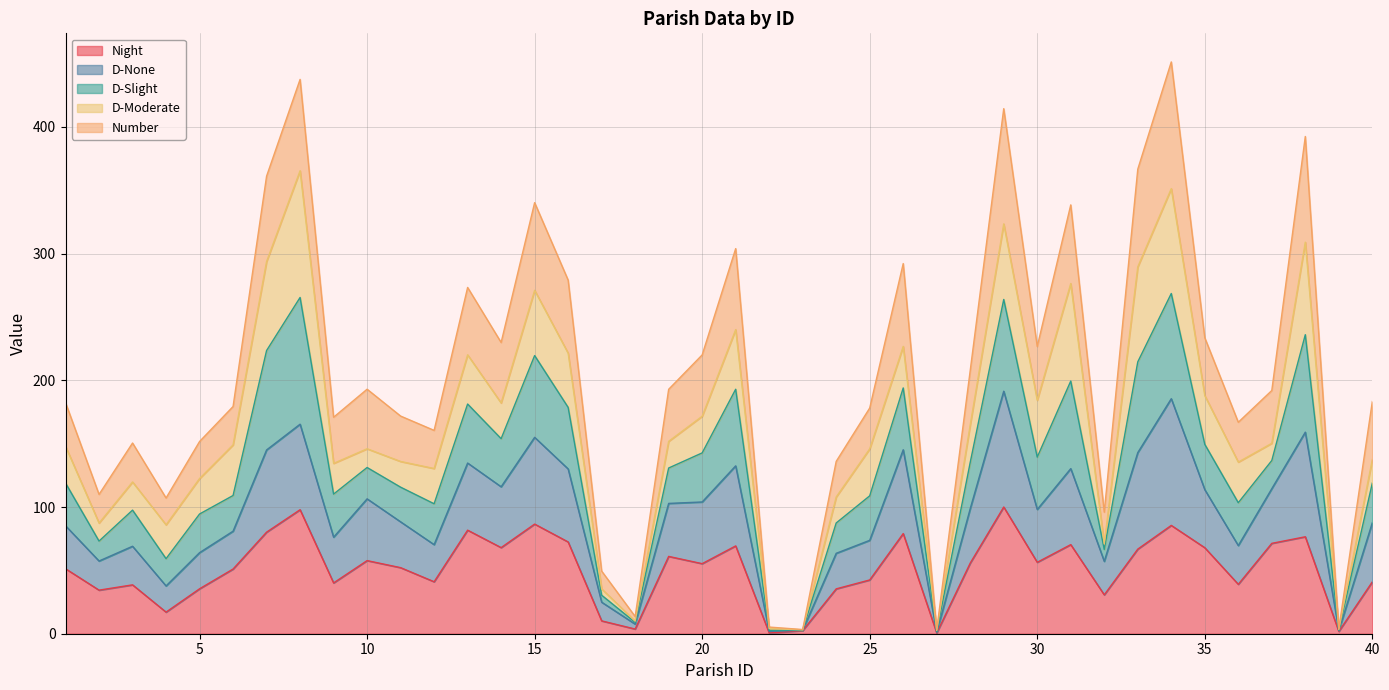

True or false: d-sli and night intersect in this chart.

False